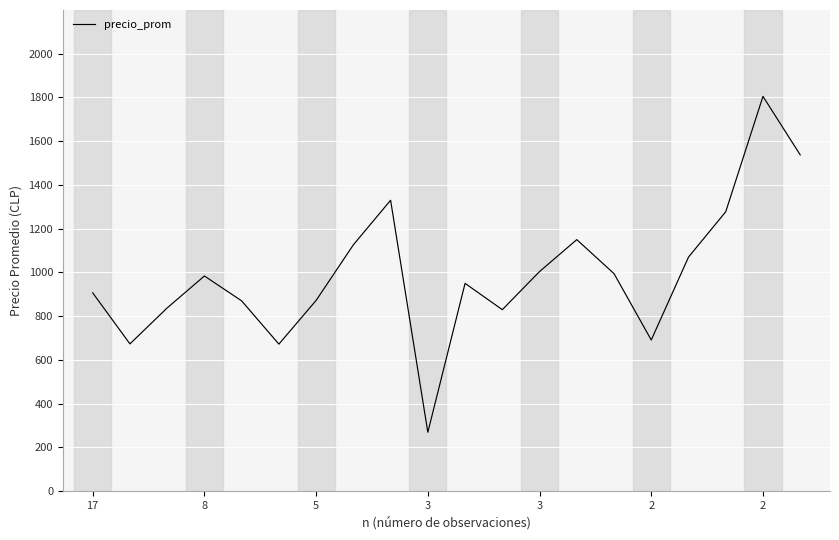

What is the greatest value displayed?

1805.0